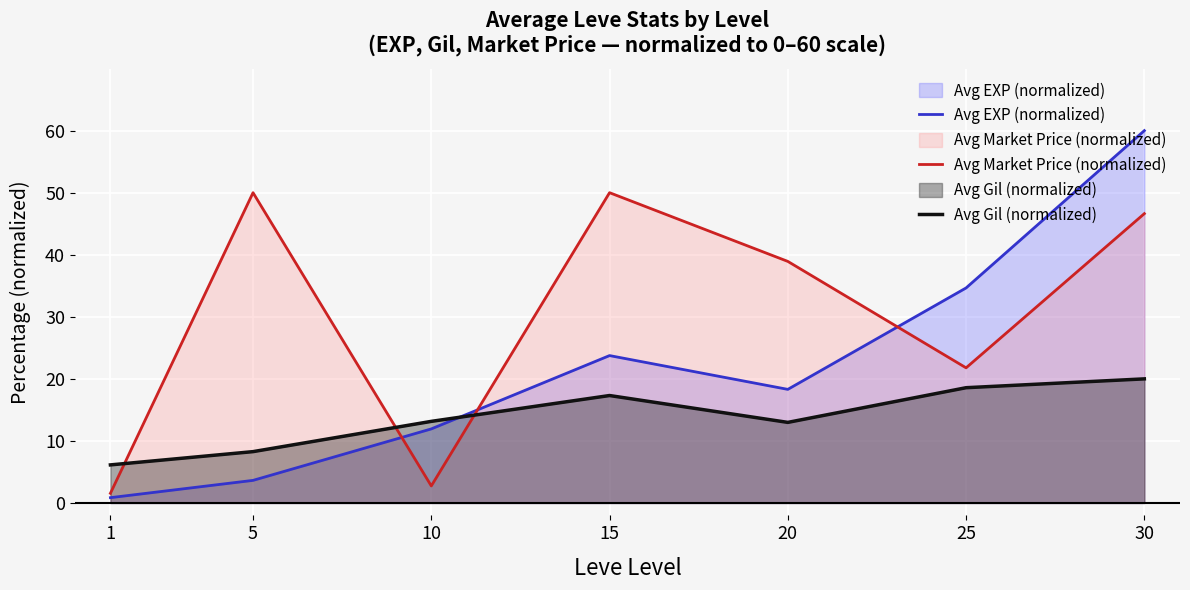

What value does the Avg EXP (normalized) series have at 25?

34.7